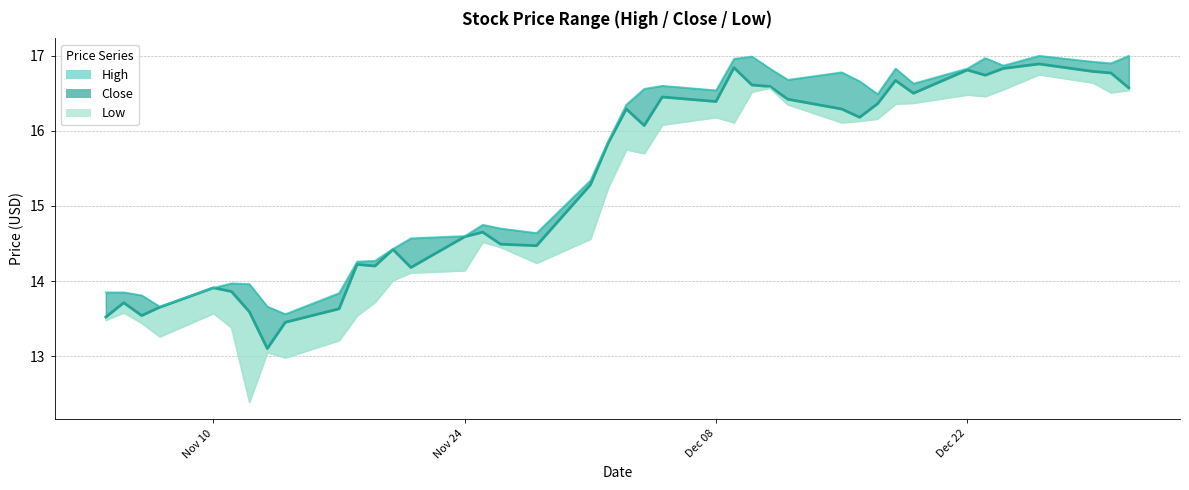

How many data points in High are less than 16?

20